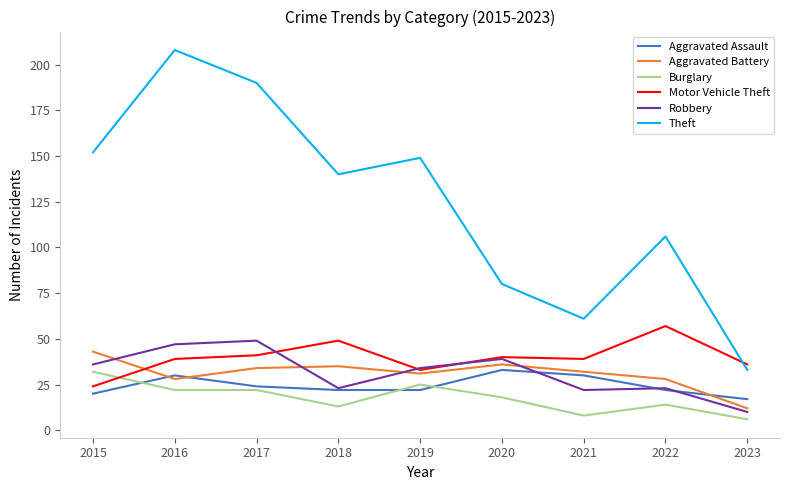

Is this an area chart (filled region under the line)?

No